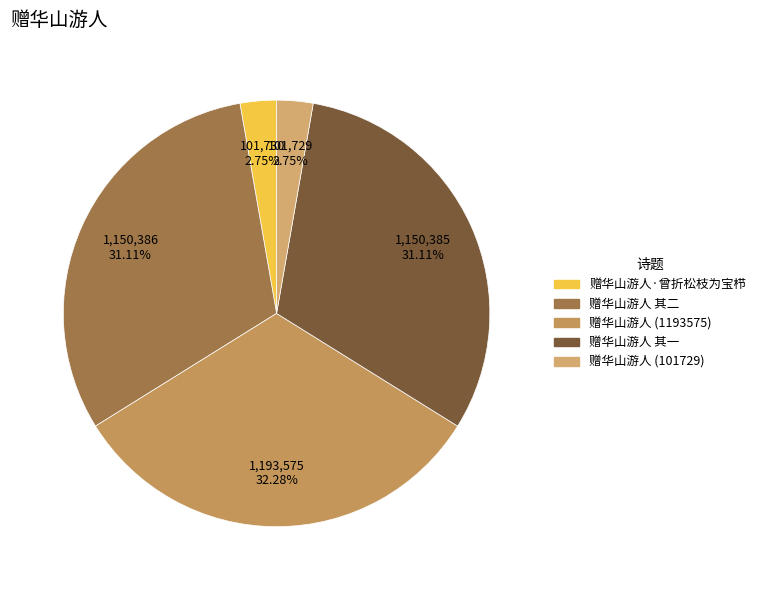

What percentage is the 赠华山游人·曾折松枝为宝栉 slice, to the nearest percent?

3%